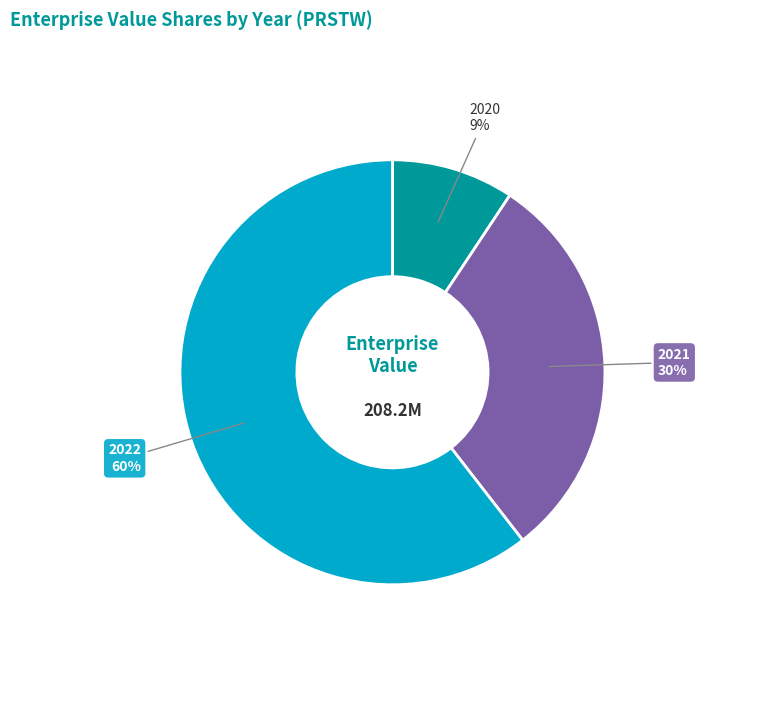

Rank the categories by value from highest to lowest.

2022, 2021, 2020